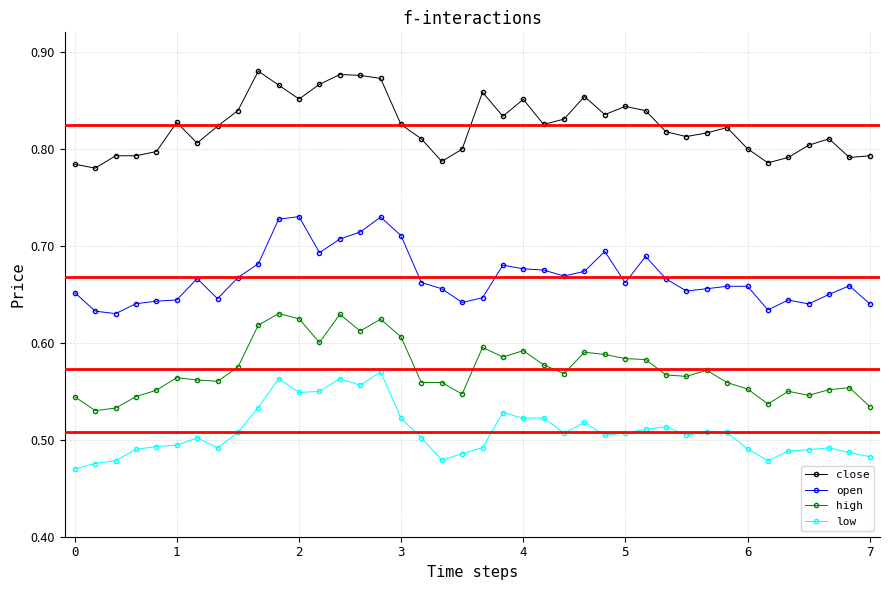

True or false: low has more than 1 interior local peaks.

True